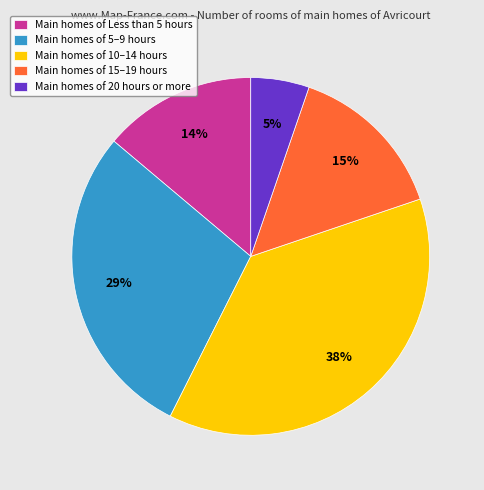

Which category has the biggest portion of the pie?

Main homes of 10–14 hours